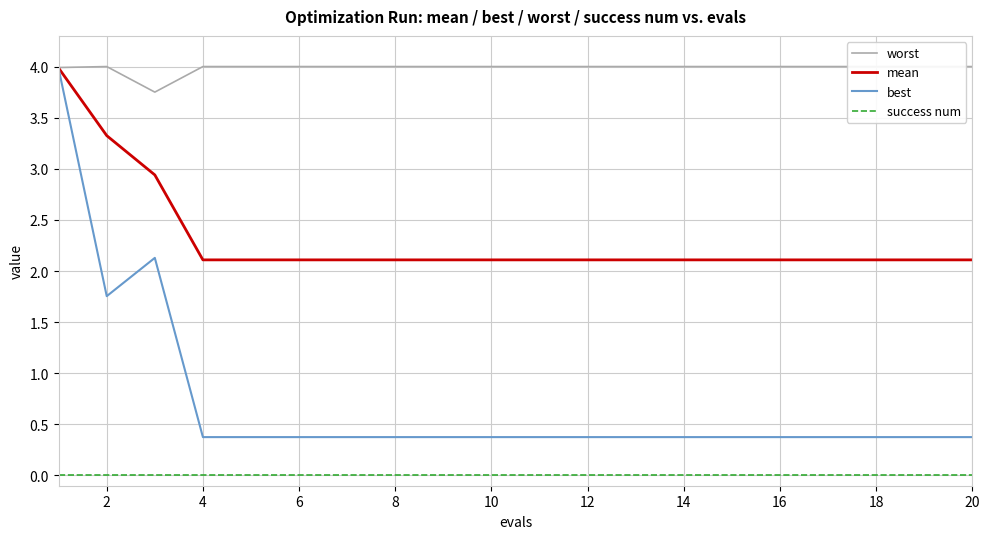

True or false: success num and worst cross at least once.

False